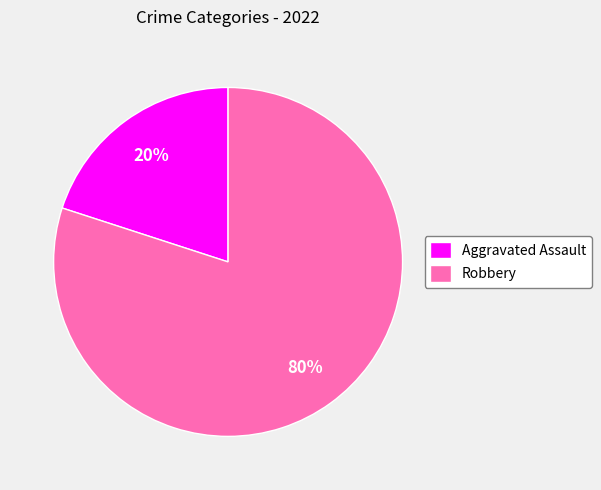

To the nearest percent, what is the difference between the largest and smallest slice percentages?

60%